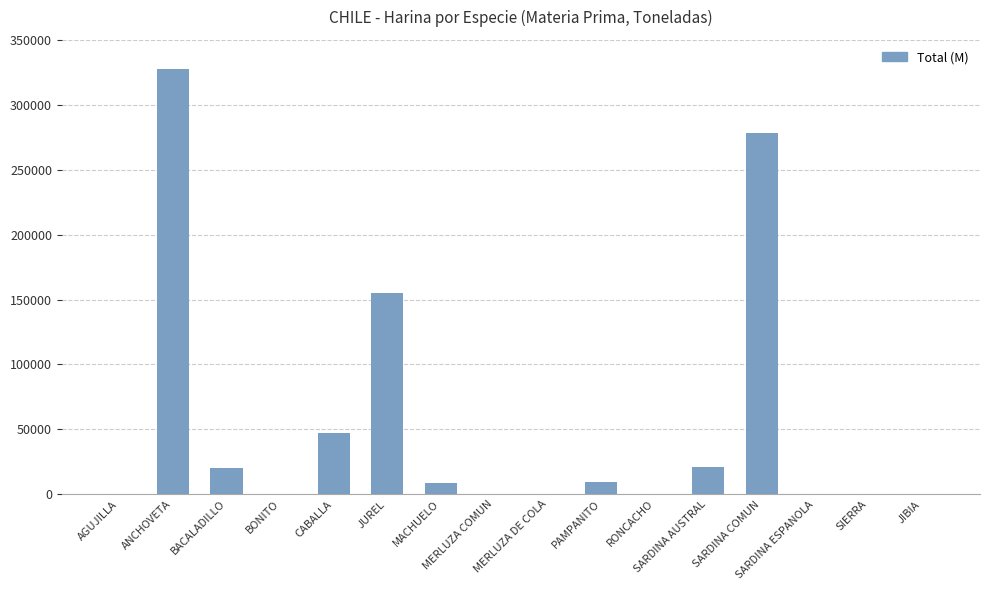

What is the ratio of the value at PAMPANITO to the value at MERLUZA COMUN?

1828.0